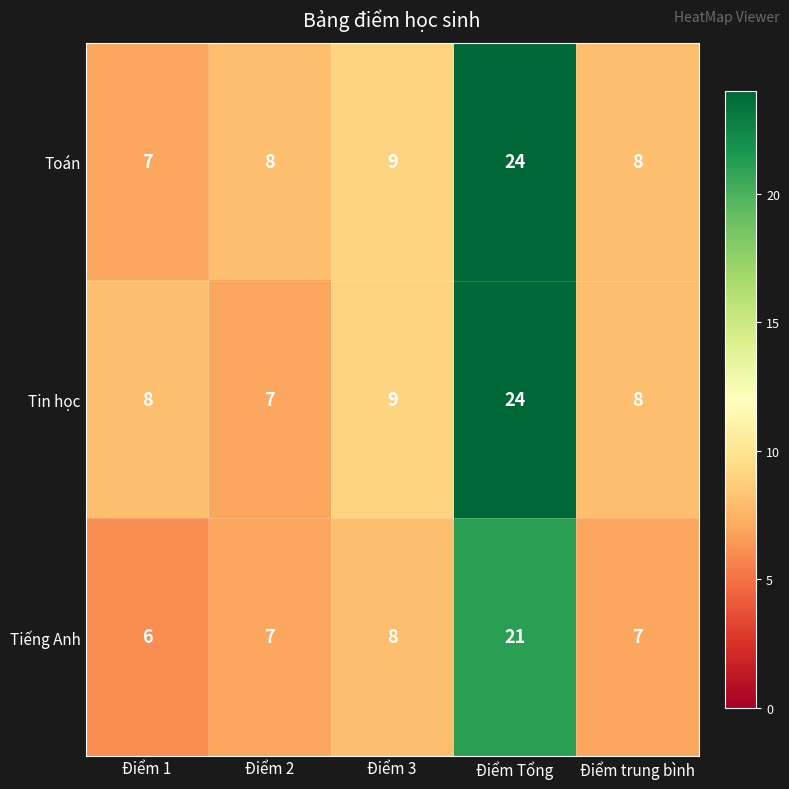

Between Điểm 2 and Điểm 3, which series saw the biggest shift?

Tin học